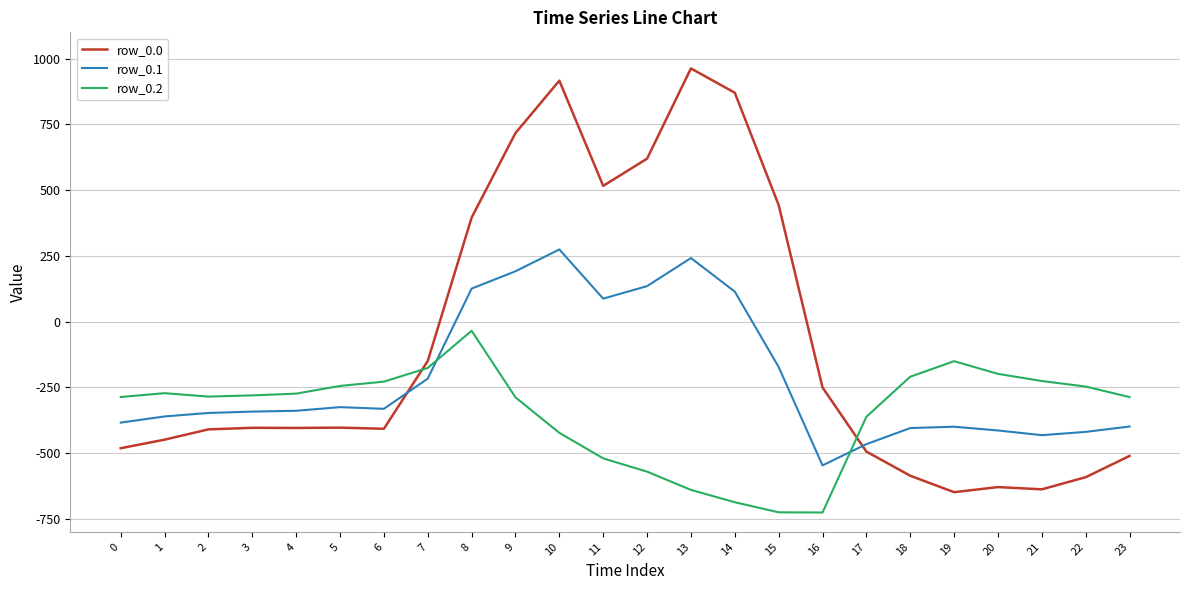

Which category has the highest value across all series?

13